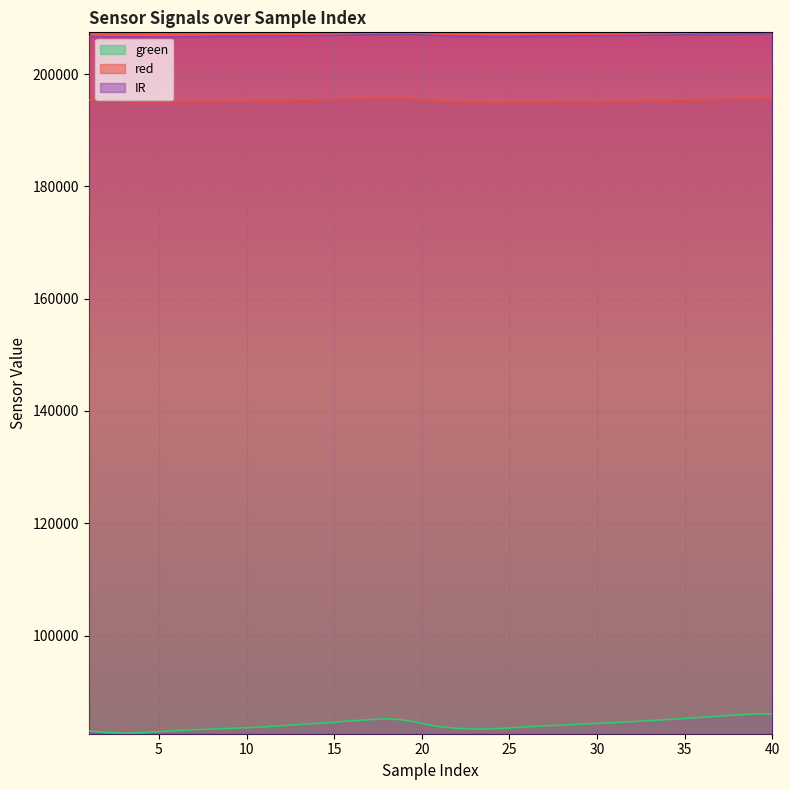

Which series has the largest total across all categories?

IR